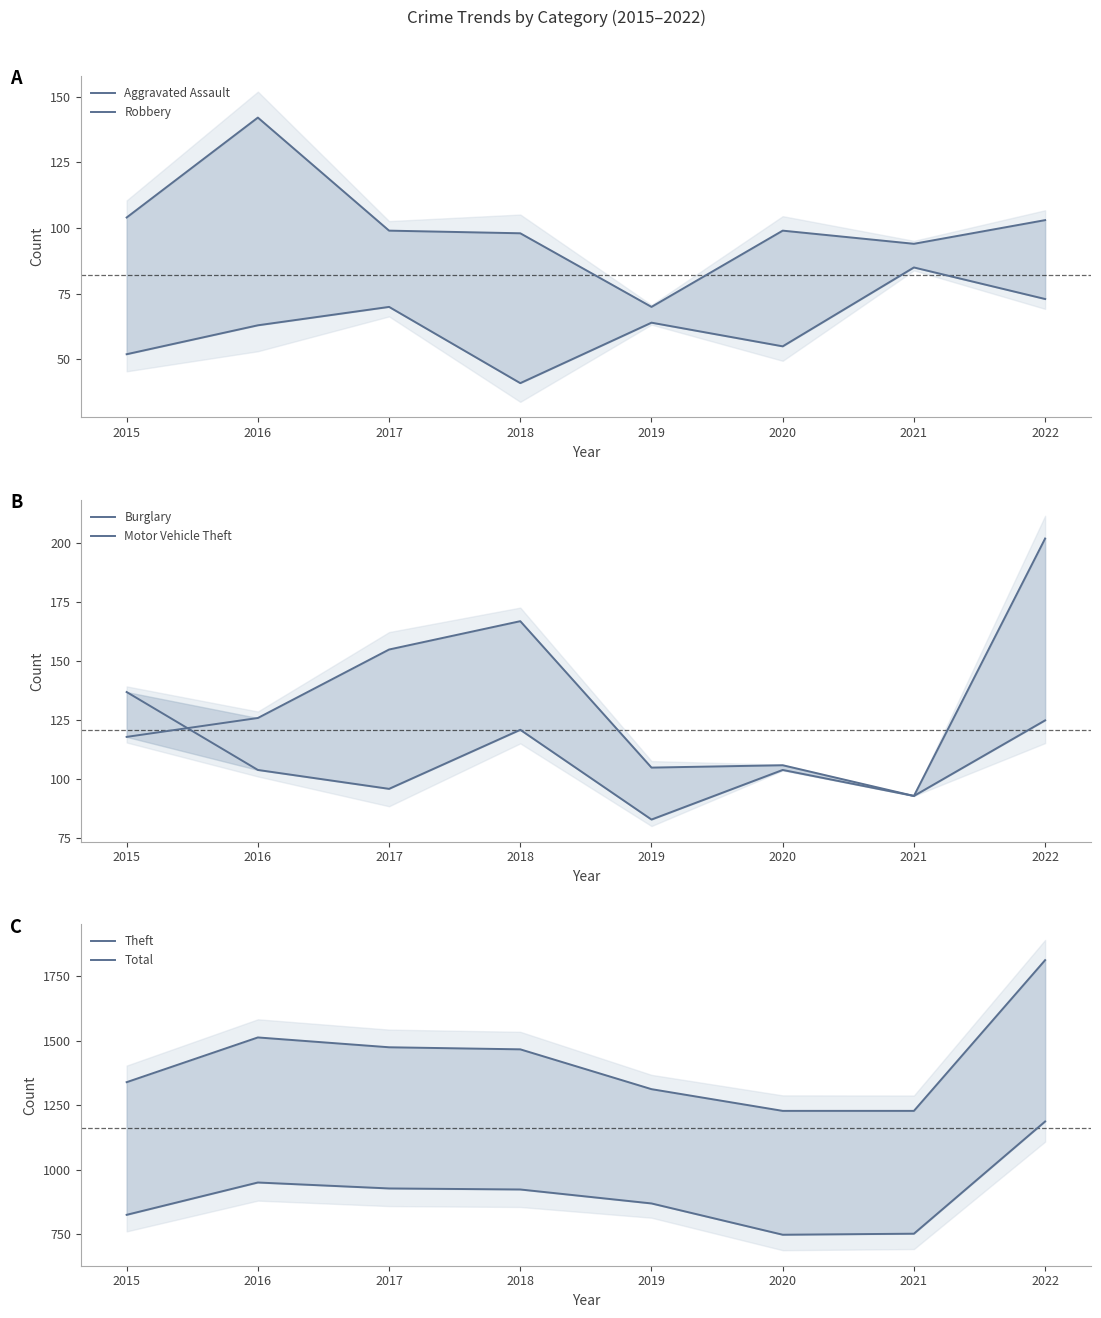

What is the maximum value shown in the chart?

1811